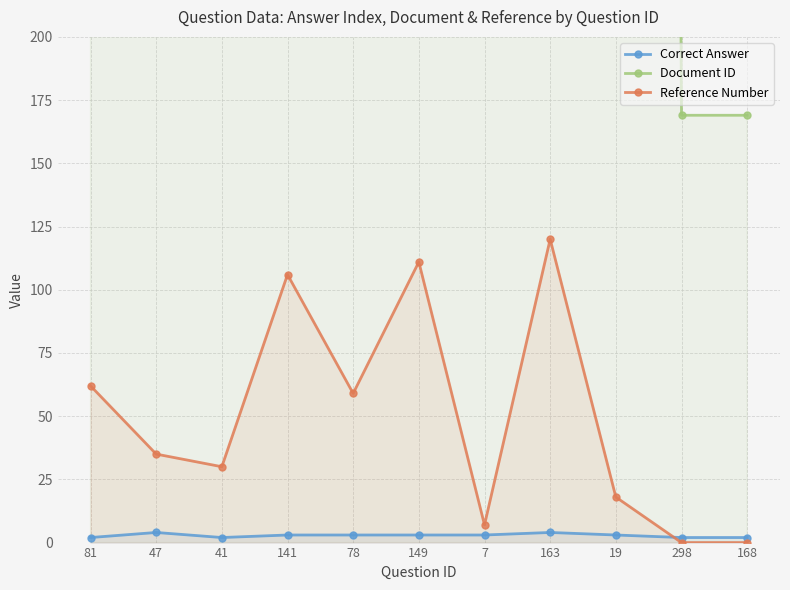

Between 7 and 163, which series saw the biggest shift?

Reference Number